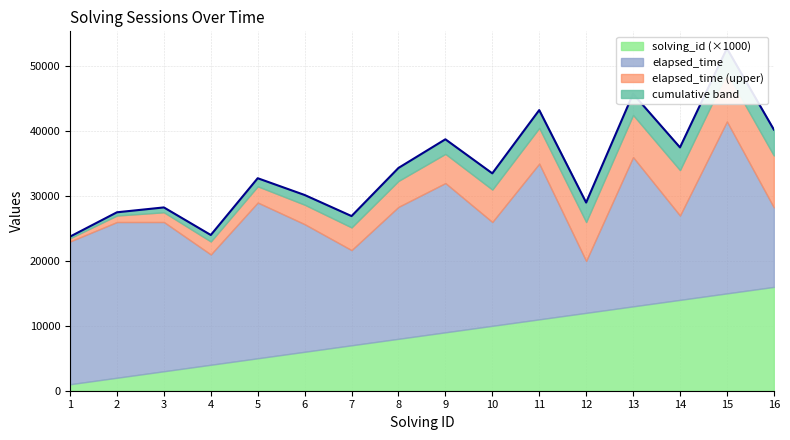

Rank the categories by solving_id value from lowest to highest.

1, 2, 3, 4, 5, 6, 7, 8, 9, 10, 11, 12, 13, 14, 15, 16